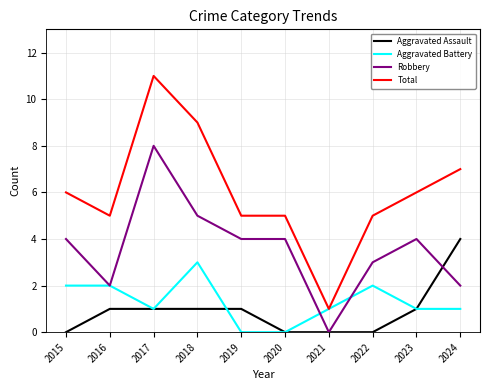

True or false: Total and Robbery intersect in this chart.

False